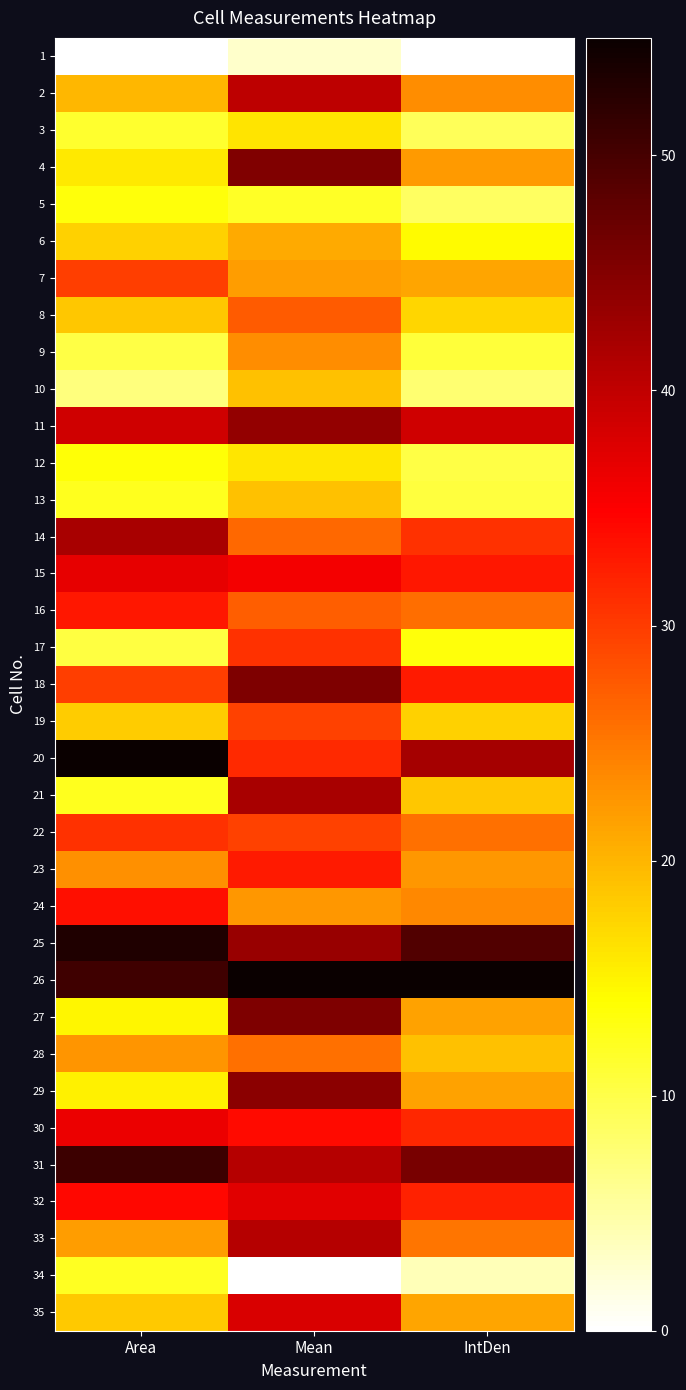

Reading left to right, extract all data points from this chart.

1: Area=0.0	Mean=2.8	IntDen=0.0
2: Area=19.9	Mean=40.2	IntDen=23.4
3: Area=11.5	Mean=16.2	IntDen=9.2
4: Area=15.8	Mean=45.1	IntDen=22.3
5: Area=13.5	Mean=11.9	IntDen=8.6
6: Area=17.7	Mean=21.0	IntDen=14.3
7: Area=29.8	Mean=22.0	IntDen=21.4
8: Area=18.6	Mean=27.3	IntDen=17.2
9: Area=10.1	Mean=23.3	IntDen=10.8
10: Area=7.1	Mean=19.1	IntDen=7.8
11: Area=38.7	Mean=43.7	IntDen=38.7
12: Area=13.6	Mean=16.0	IntDen=10.2
13: Area=12.4	Mean=19.0	IntDen=10.6
14: Area=41.9	Mean=26.3	IntDen=30.7
15: Area=36.8	Mean=35.9	IntDen=33.0
16: Area=32.9	Mean=27.3	IntDen=25.9
17: Area=10.4	Mean=30.9	IntDen=13.5
18: Area=29.7	Mean=45.4	IntDen=32.8
19: Area=18.1	Mean=29.5	IntDen=17.8
20: Area=55.0	Mean=31.6	IntDen=42.2
21: Area=12.3	Mean=42.1	IntDen=18.6
22: Area=30.8	Mean=29.6	IntDen=25.7
23: Area=23.2	Mean=32.7	IntDen=22.4
24: Area=33.7	Mean=22.4	IntDen=23.8
25: Area=53.1	Mean=43.4	IntDen=49.2
26: Area=50.5	Mean=55.0	IntDen=55.0
27: Area=14.7	Mean=45.5	IntDen=21.6
28: Area=22.7	Mean=25.8	IntDen=19.0
29: Area=15.1	Mean=44.5	IntDen=21.5
30: Area=36.4	Mean=34.2	IntDen=31.8
31: Area=50.9	Mean=40.9	IntDen=45.9
32: Area=34.2	Mean=37.3	IntDen=32.0
33: Area=22.0	Mean=40.9	IntDen=25.1
34: Area=12.2	Mean=0.0	IntDen=3.9
35: Area=18.4	Mean=37.9	IntDen=21.4